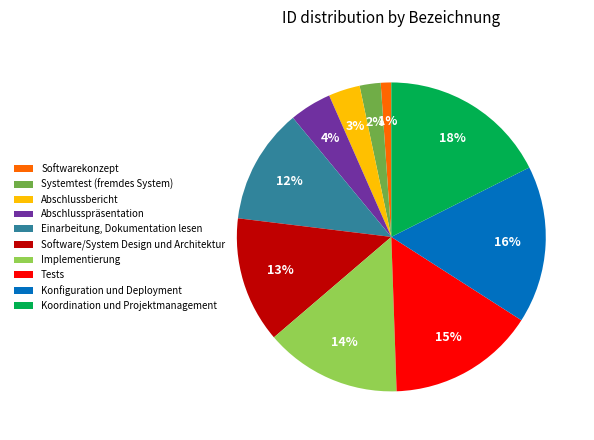

Is it true that Implementierung is 14% of the pie?

True